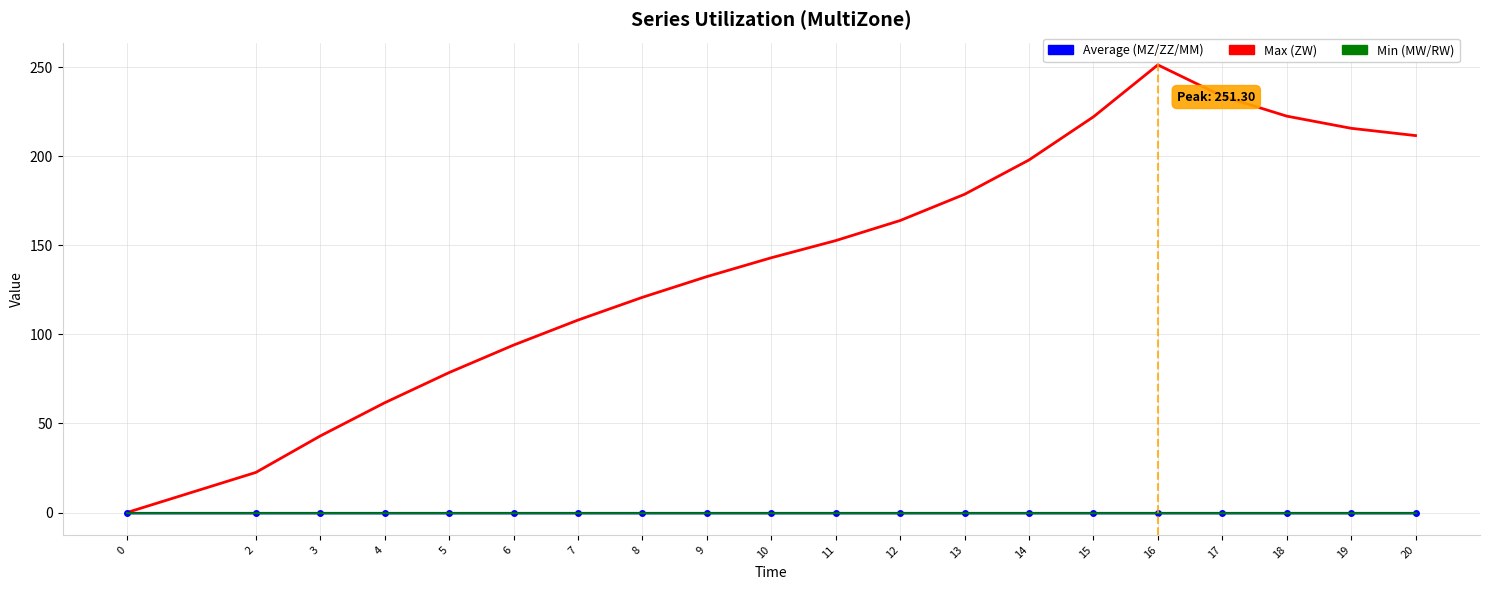

The ZZ series shows 0.0 at 10. True or false?

True